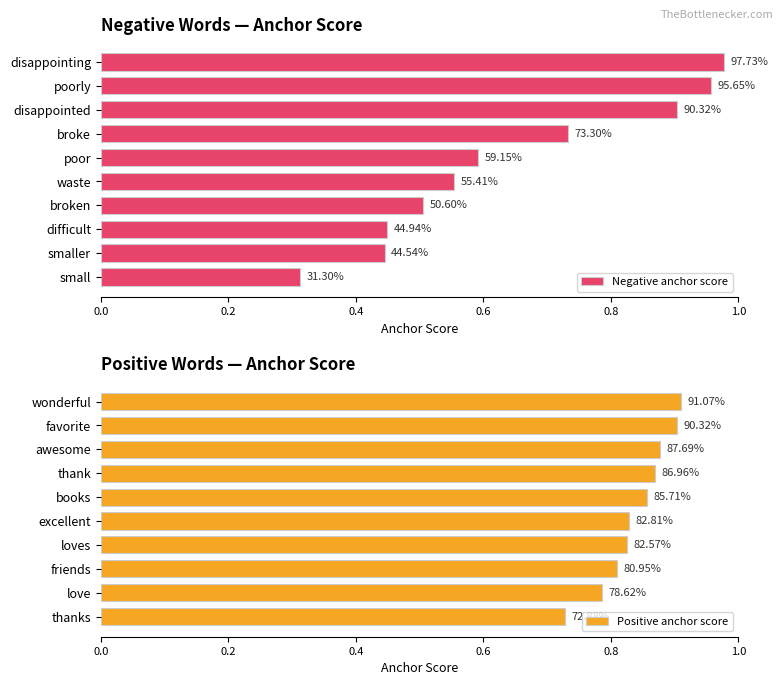

What is the maximum value shown in the chart?

1.0